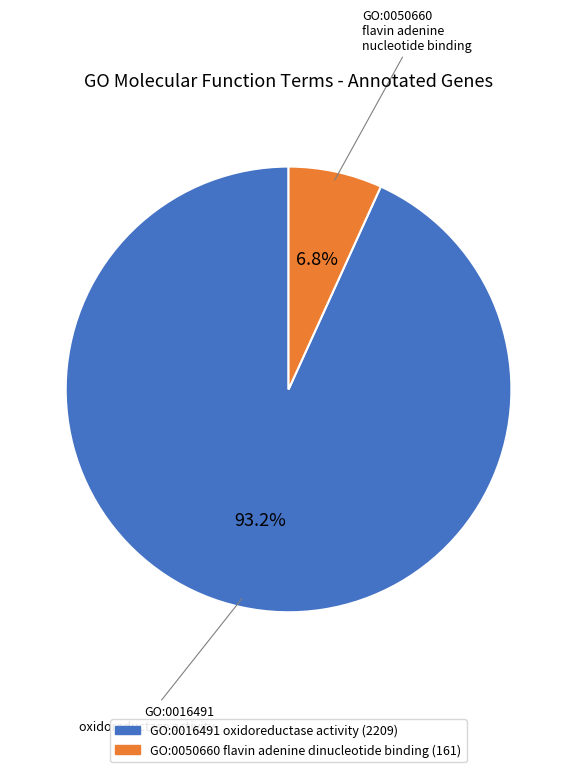

Which slice is the largest?

GO:0016491 oxidoreductase activity